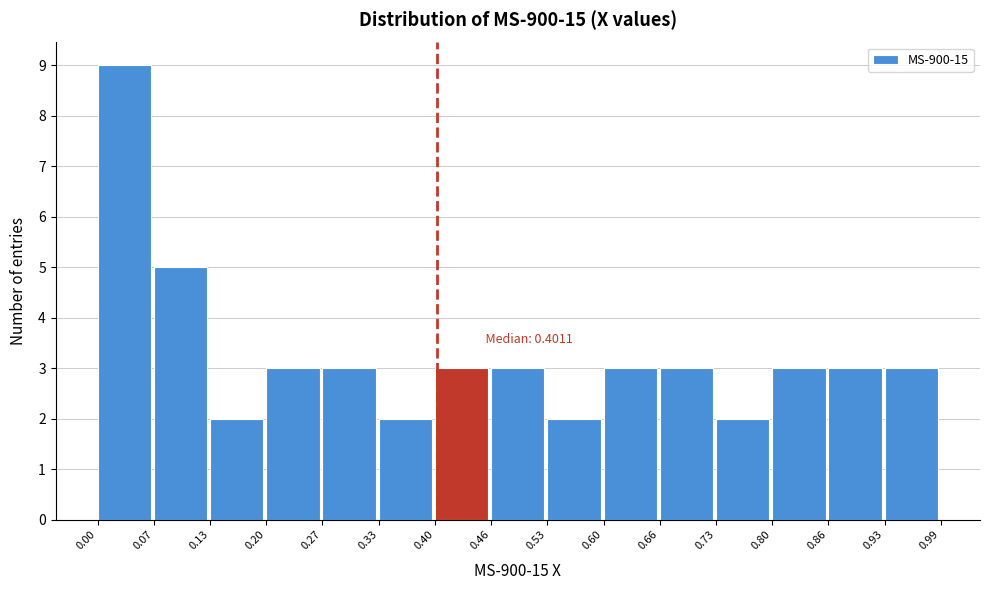

Over which range of the x-axis is the bar tallest?

0.00 to 0.07